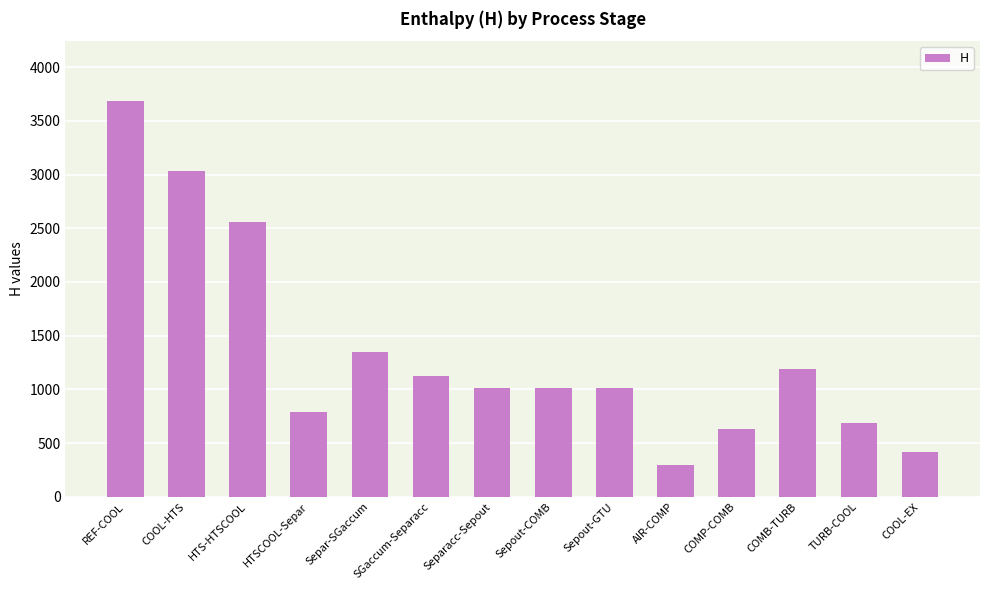

What is the greatest value displayed?

3688.0